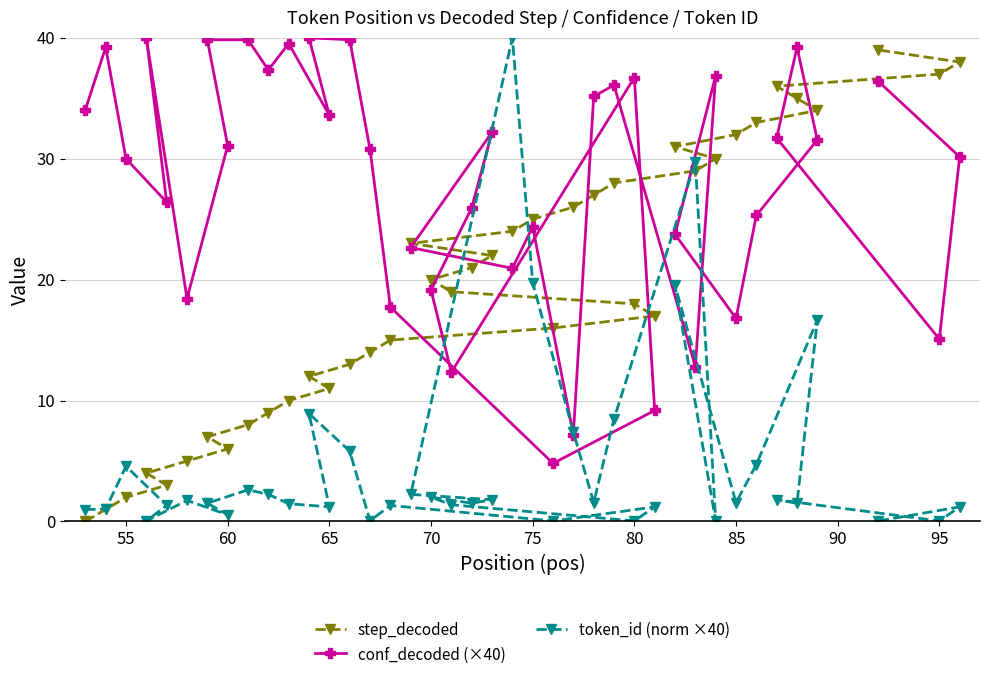

List the series in order of their overall mean, highest first.

conf_decoded (×40), step_decoded, token_id (norm ×40)